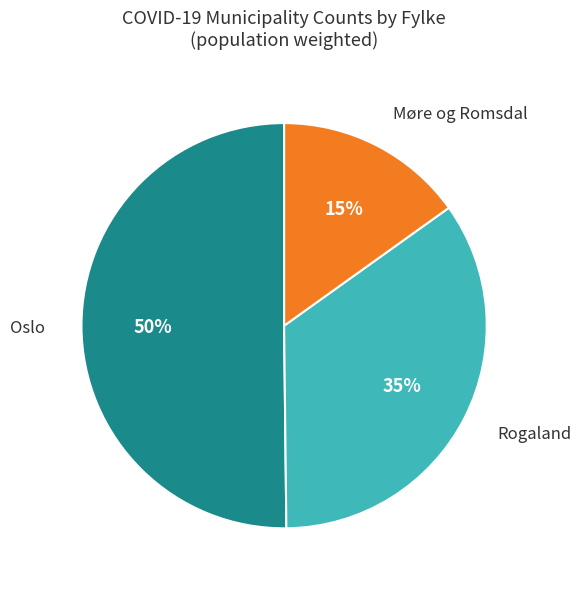

To the nearest percent, what is the average slice percentage?

33%